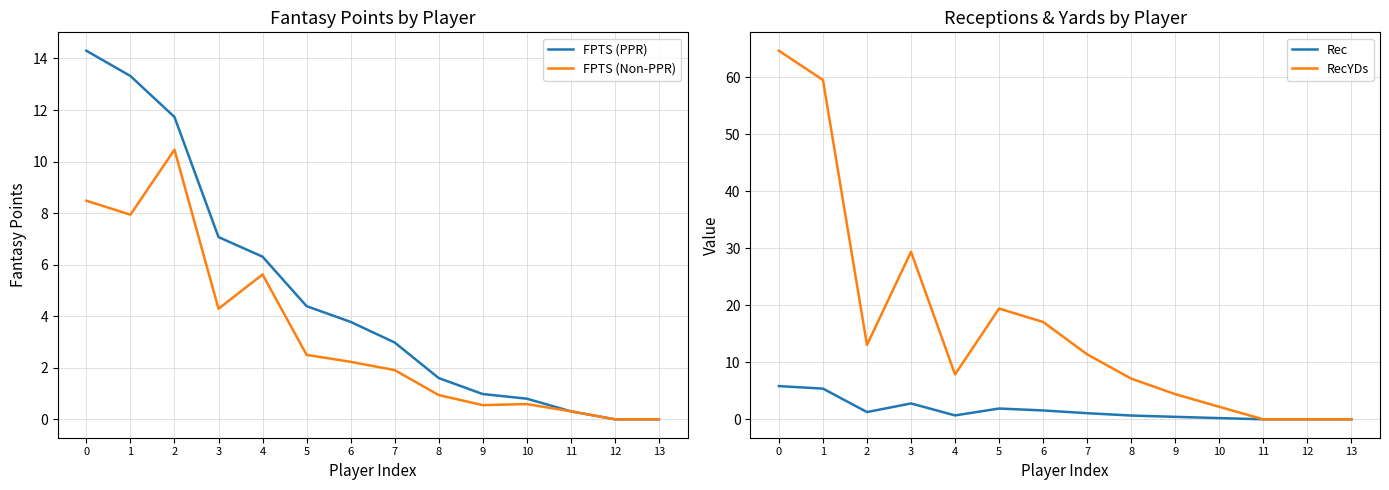

Which category has the lowest value in the RecYDs series?

11